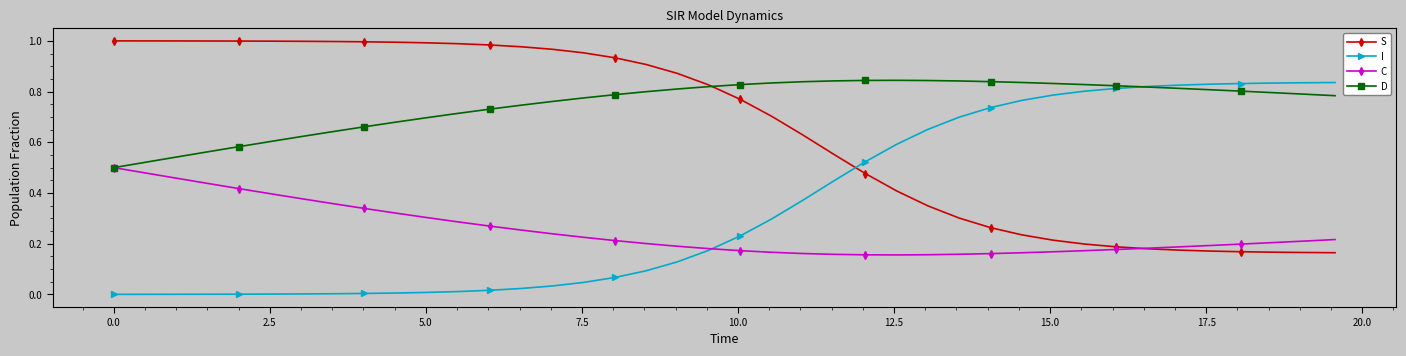

Which series has the largest total across all categories?

D